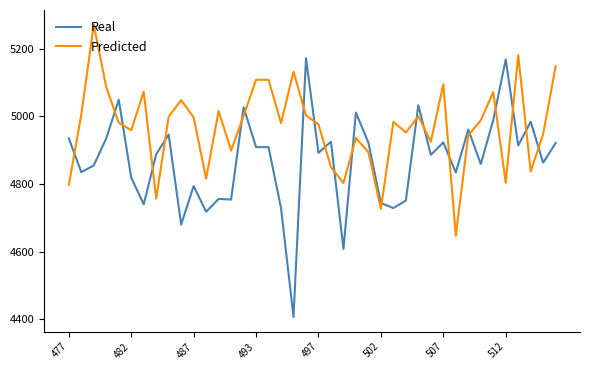

What is the greatest value displayed?

5271